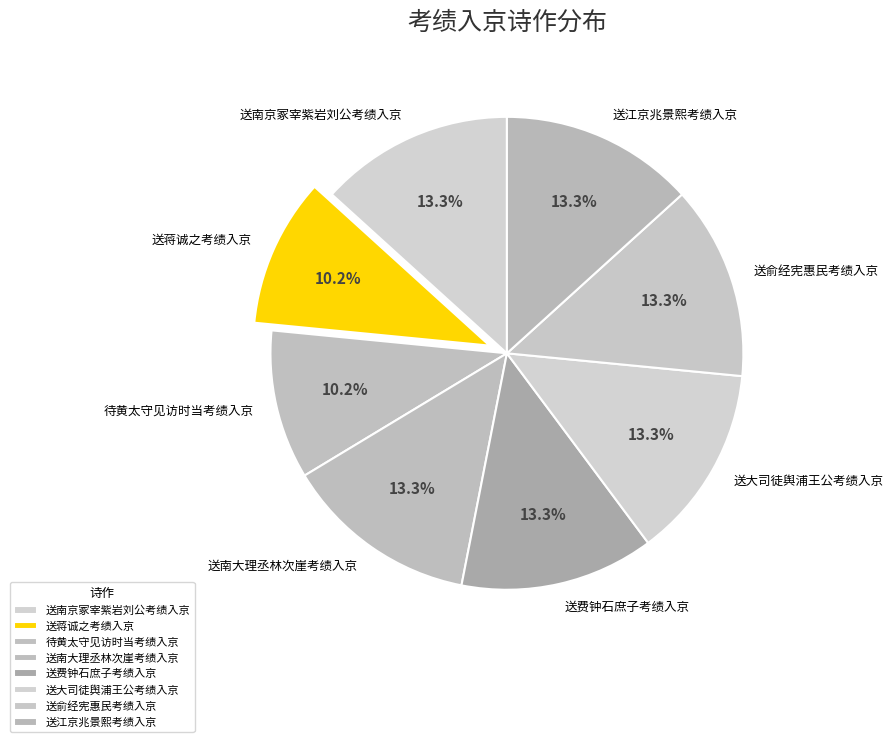

To the nearest percent, what is the difference between the largest and smallest slice percentages?

3%